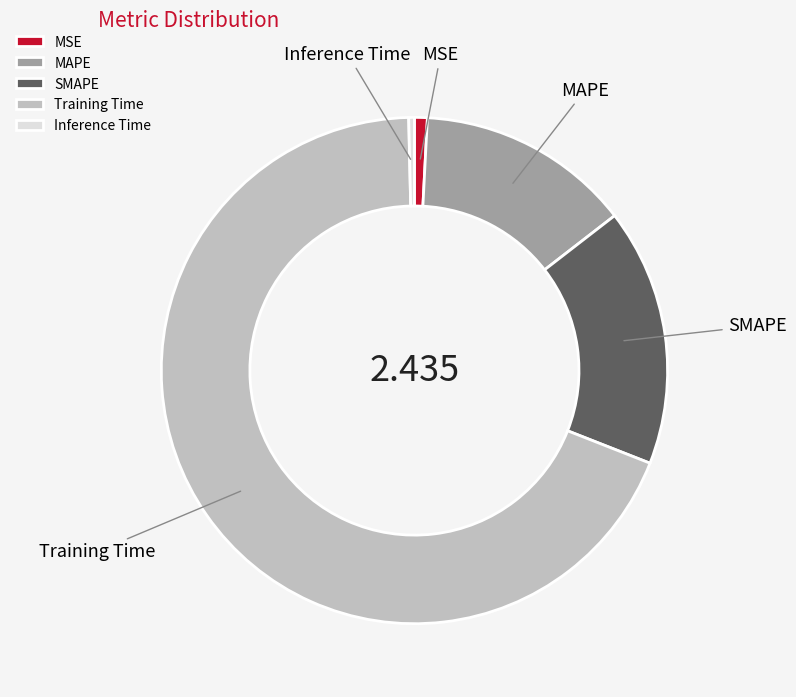

True or false: SMAPE accounts for 28% of the total.

False